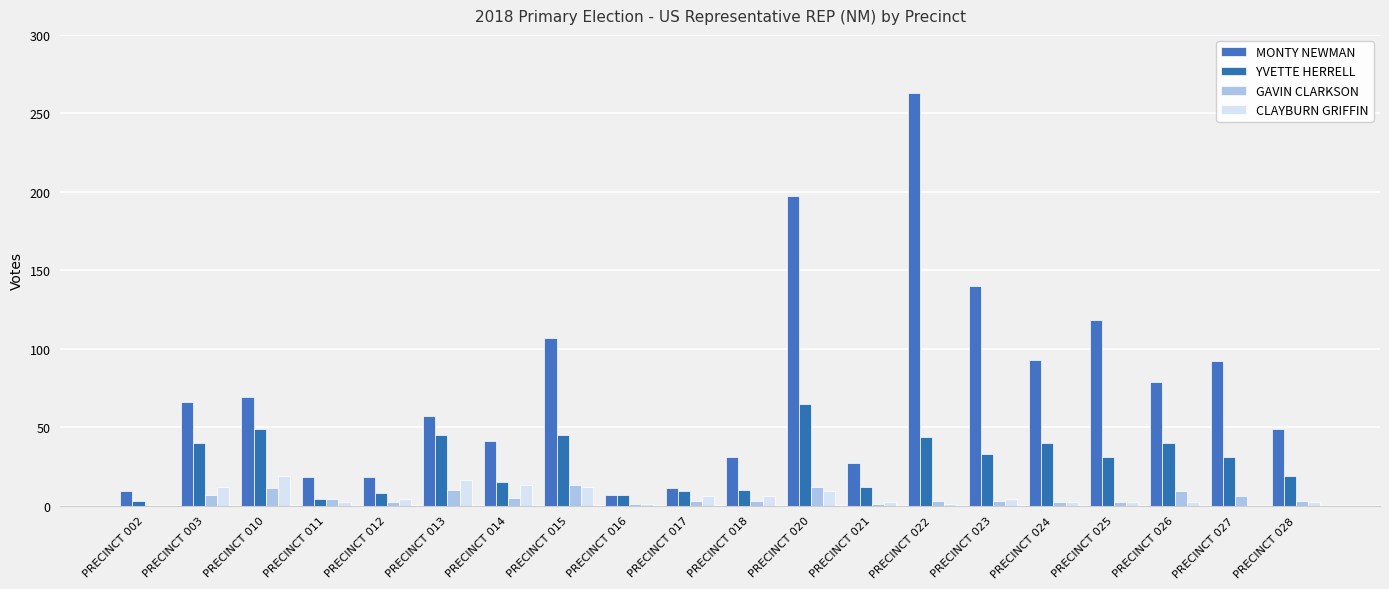

Which has a higher value, PRECINCT 012 or PRECINCT 011?

PRECINCT 012